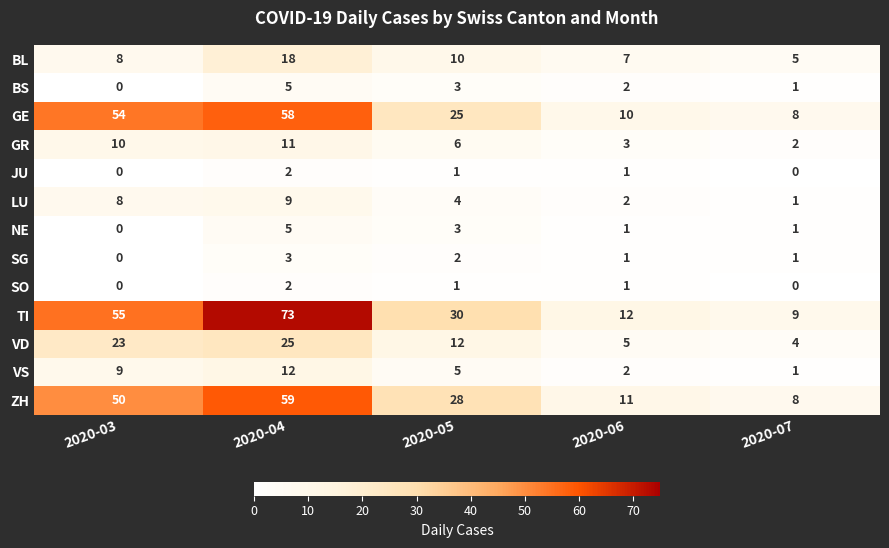

Which series has the largest total across all categories?

TI